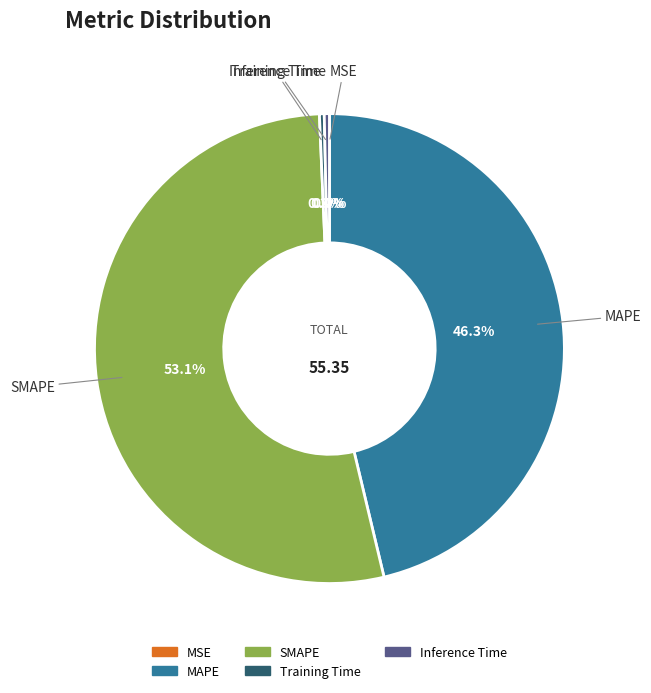

To the nearest percent, what is the combined percentage of Inference Time and Training Time?

1%